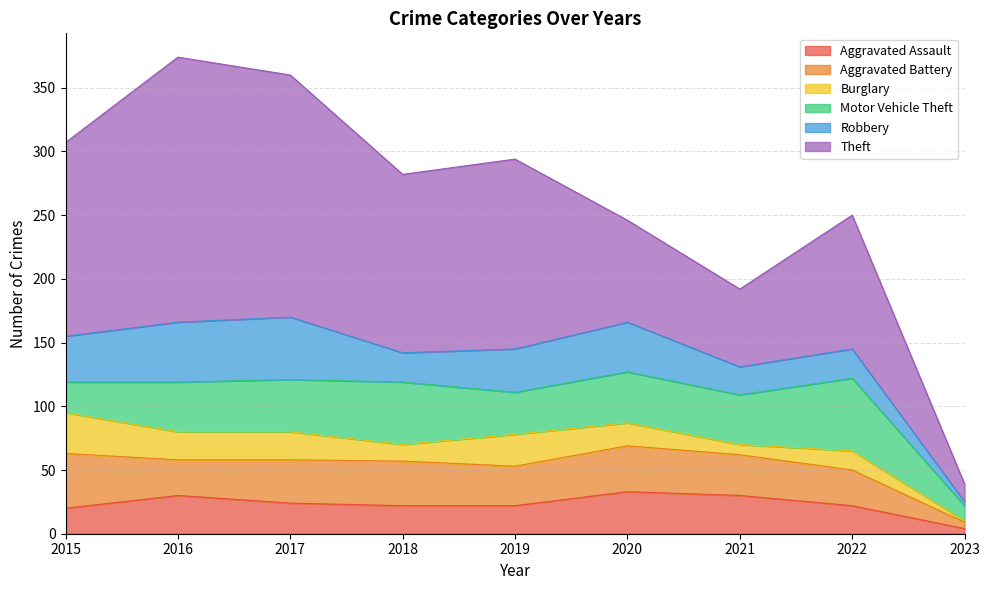

True or false: Motor Vehicle Theft and Theft cross at least once.

False